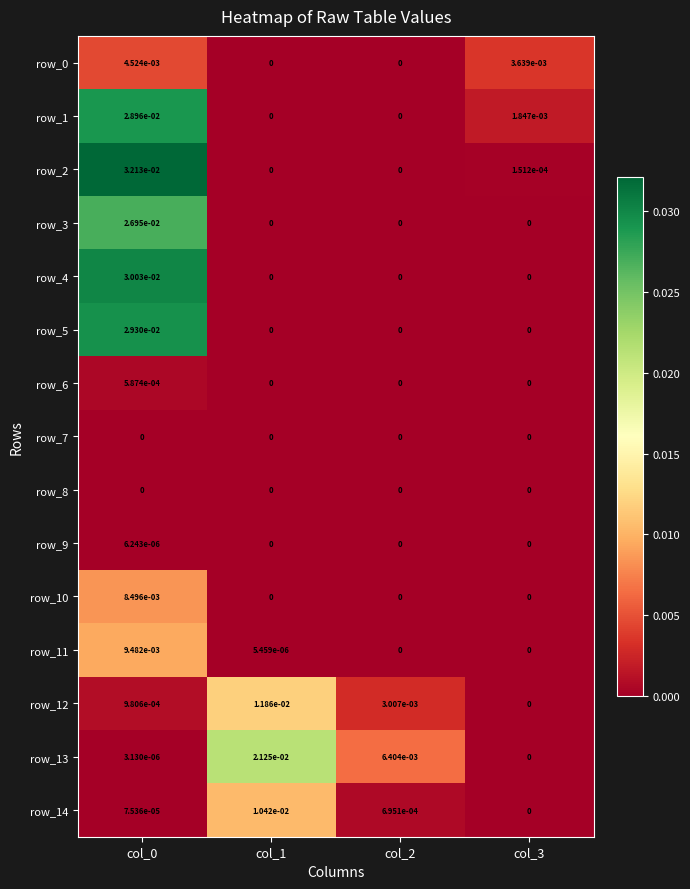

The row_5 series shows 0.0 at col_0. True or false?

True